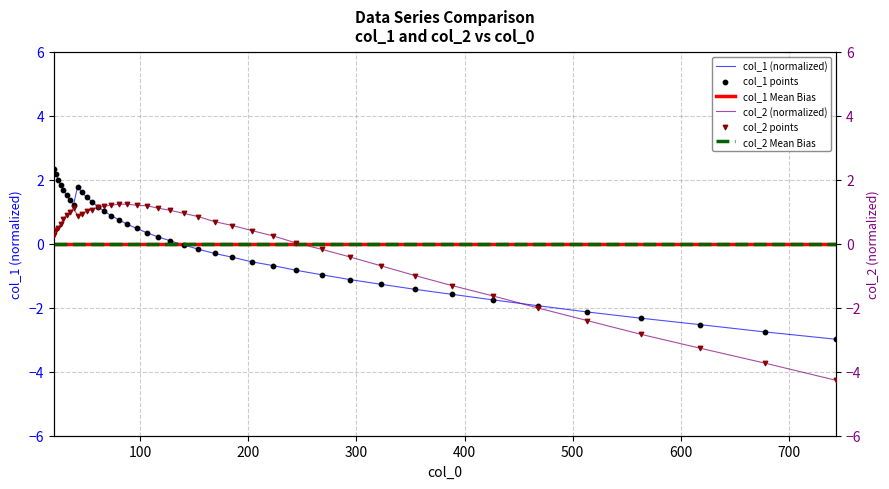

Which series has the largest total across all categories?

col_1 (normalized)